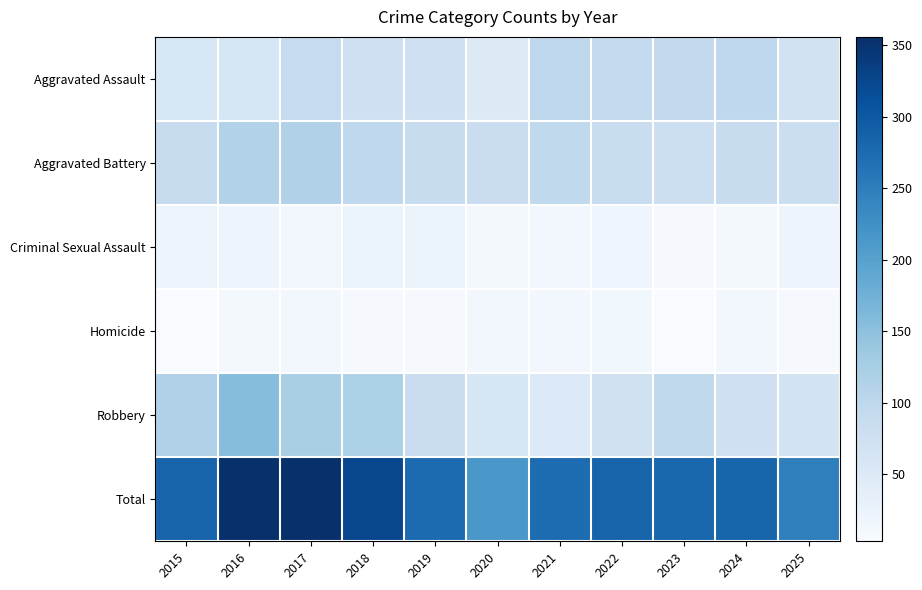

Which label corresponds to the largest value in the chart?

2016